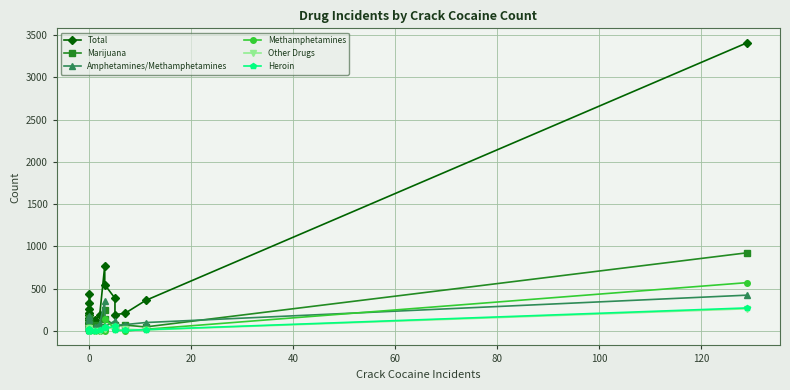

True or false: Marijuana and Methamphetamines intersect in this chart.

True